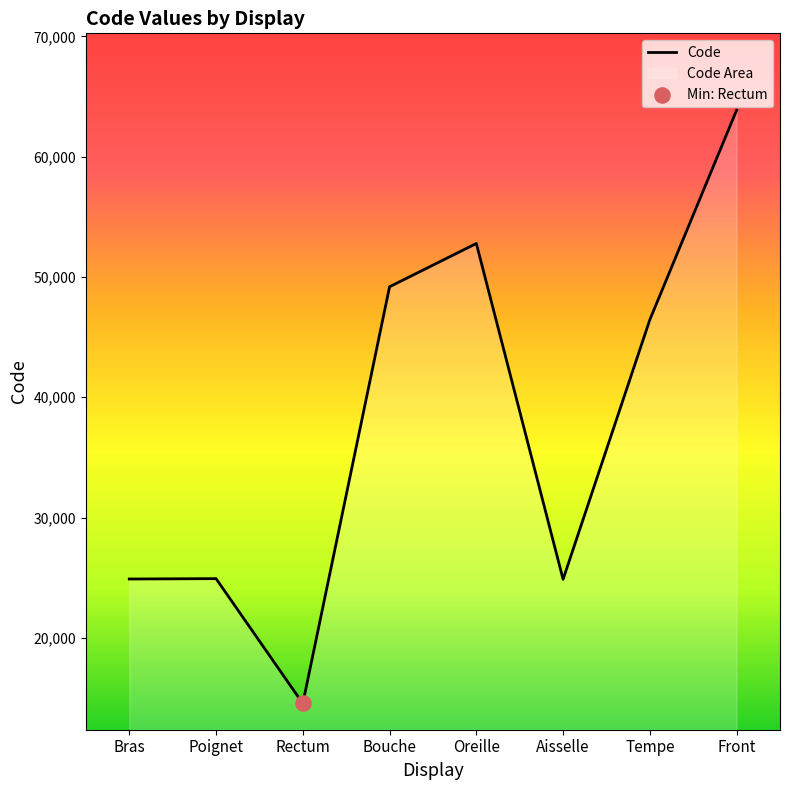

What is the ratio of the value at Rectum to the value at Front?

0.2